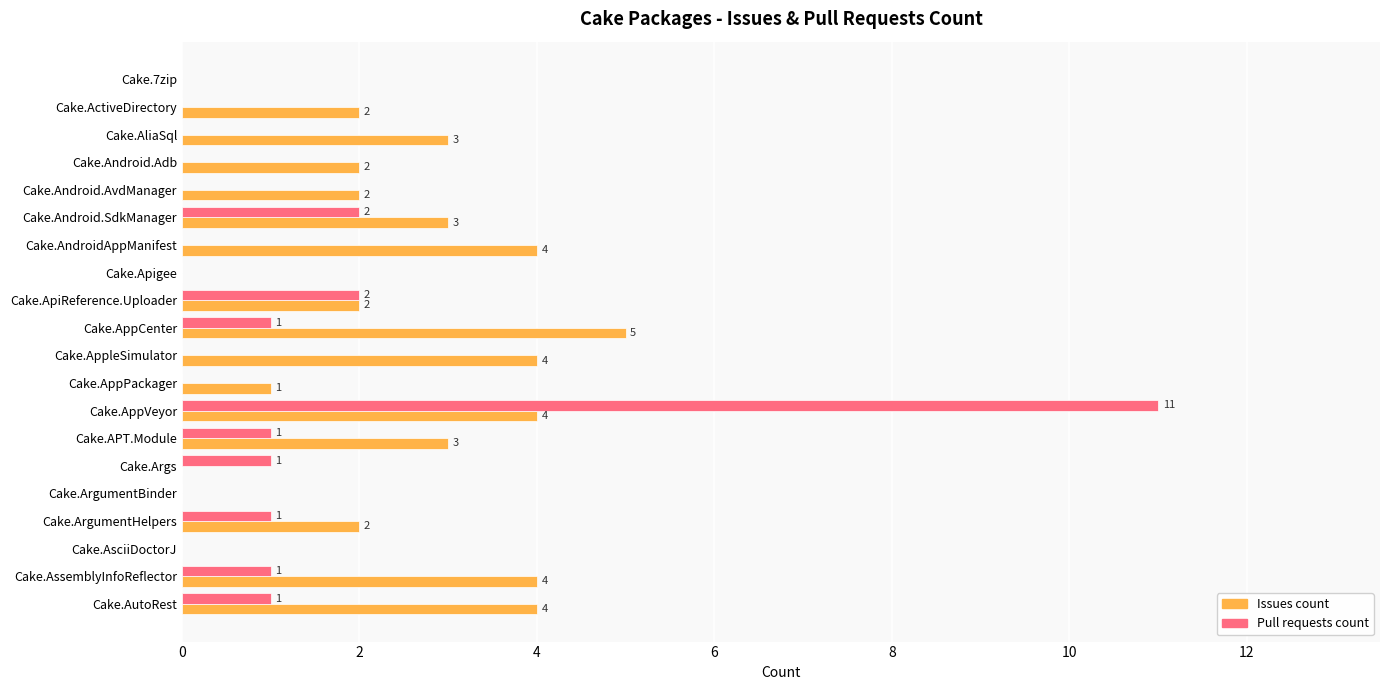

What are all the series names shown in the legend?

Issues count, Pull requests count